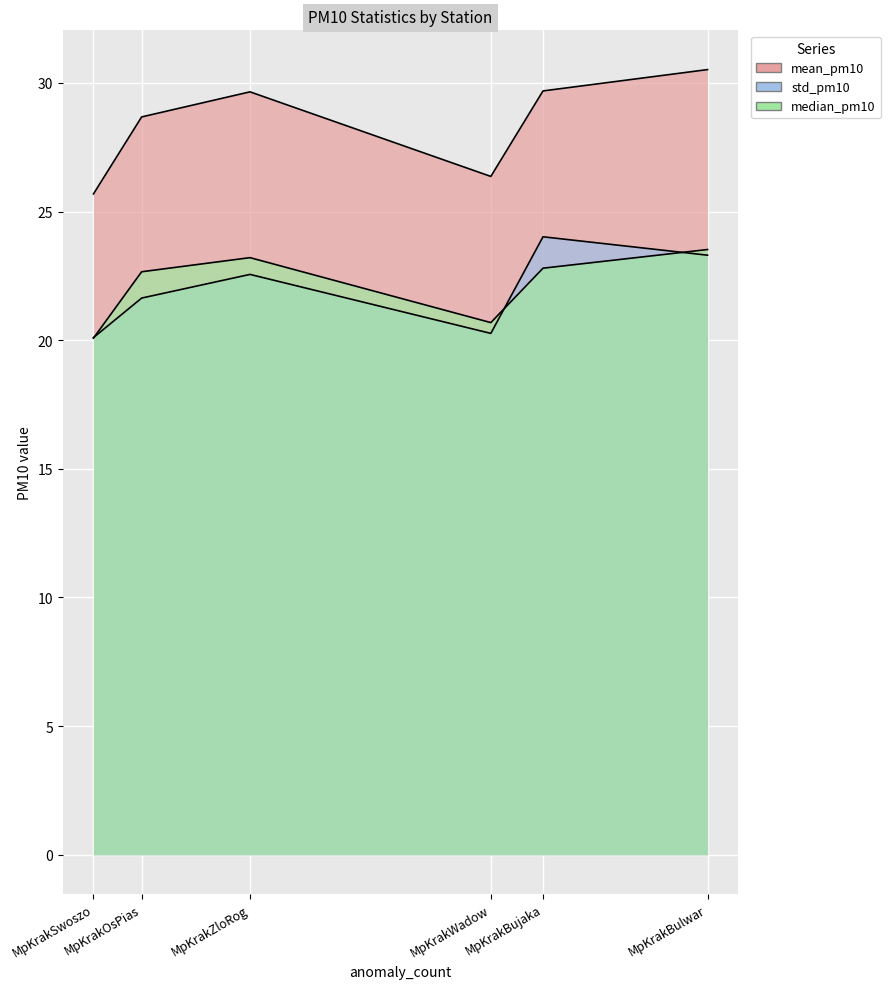

What is the maximum value for mean_pm10?

30.5